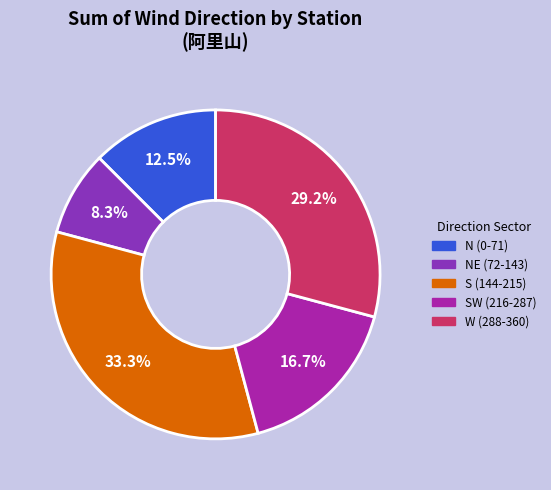

Is there a majority slice in this chart?

No